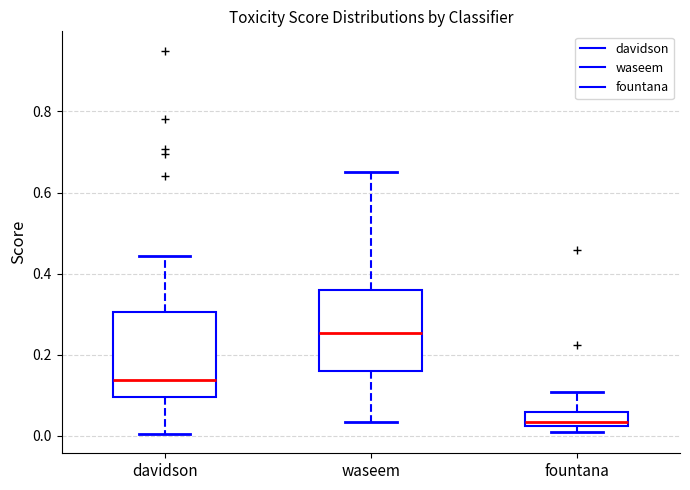

Reading left to right, read every box against the y-axis: the position of its median line, the range the box covers, and the ends of its whiskers. The values are not printed on the chart, so give them approximately, as read against the axis.

davidson: median 0.14, box 0.10 to 0.30, whiskers 0.00 to 0.44
waseem: median 0.26, box 0.16 to 0.36, whiskers 0.04 to 0.66
fountana: median 0.04, box 0.02 to 0.06, whiskers 0.00 to 0.10